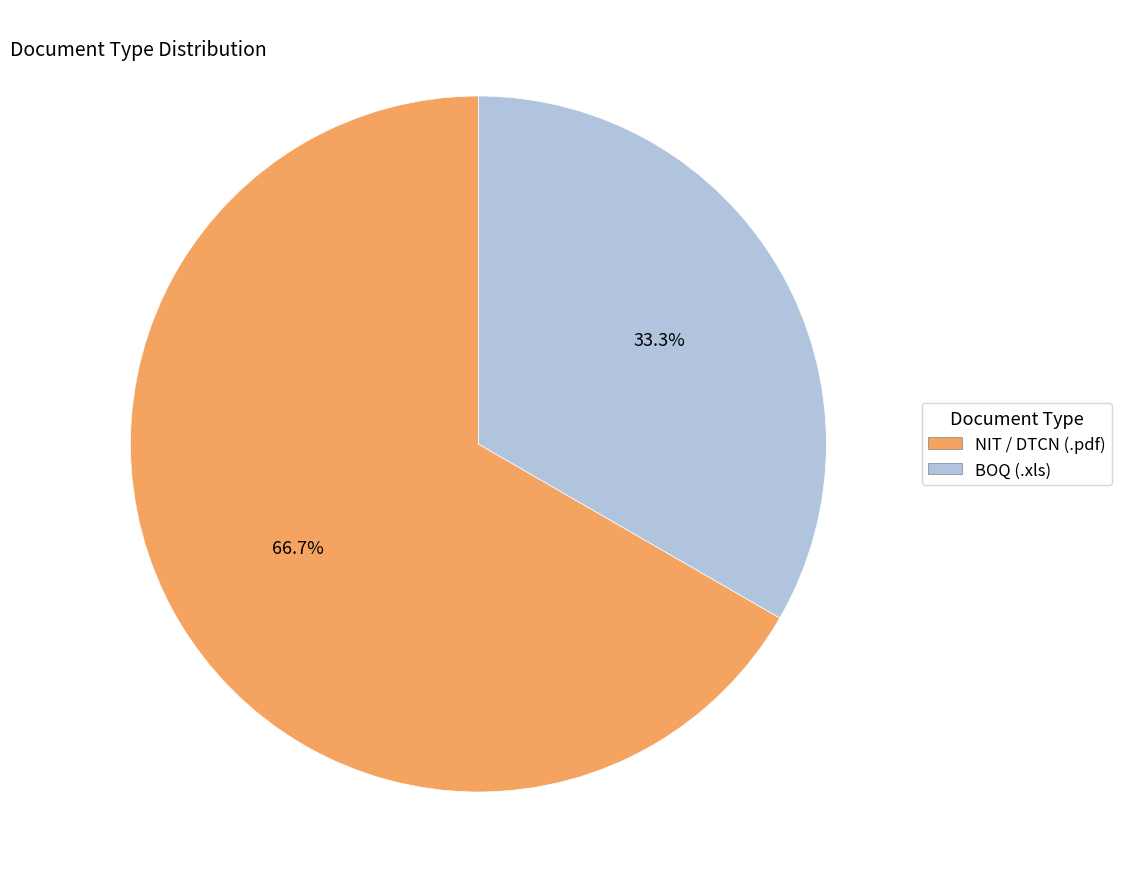

Is there any slice that represents more than half of the pie?

Yes